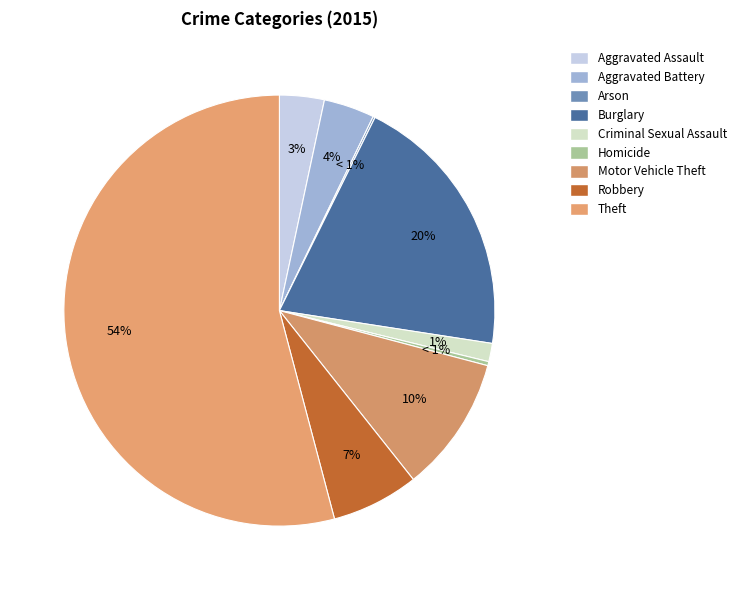

How many slices are in this pie chart?

9